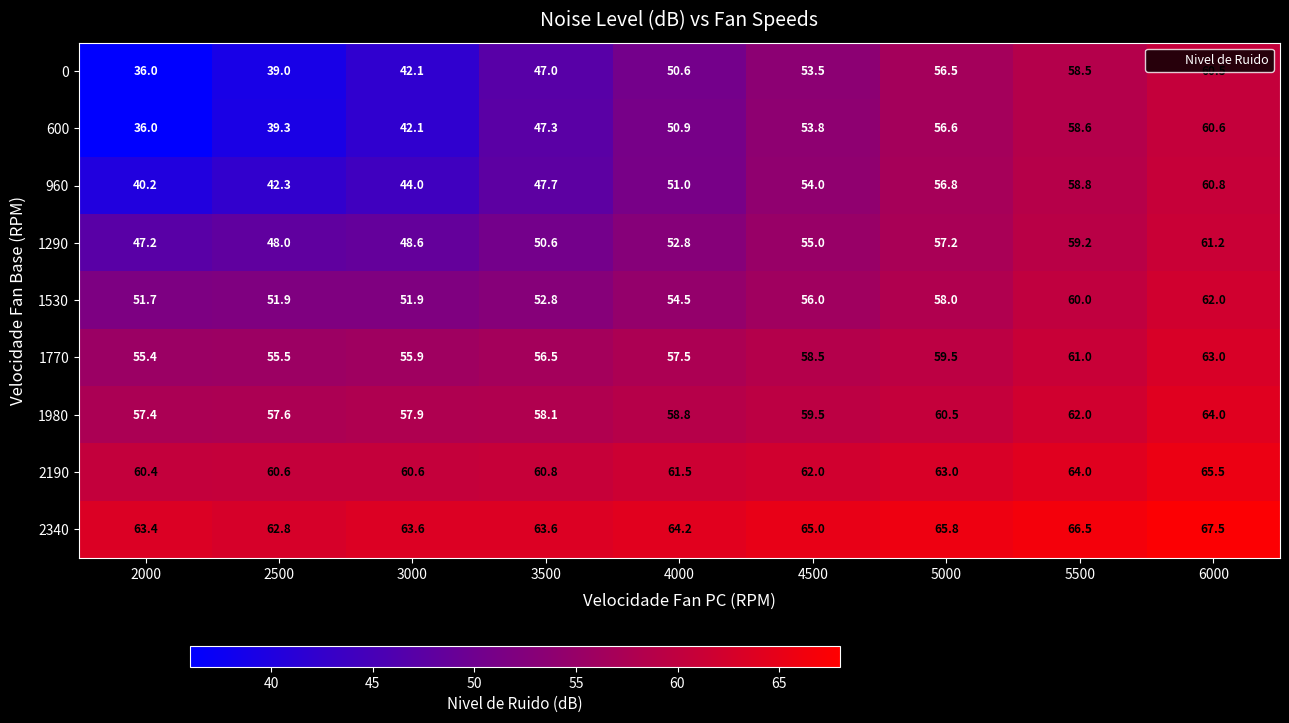

At which label does 2190 first exceed 61?

4000